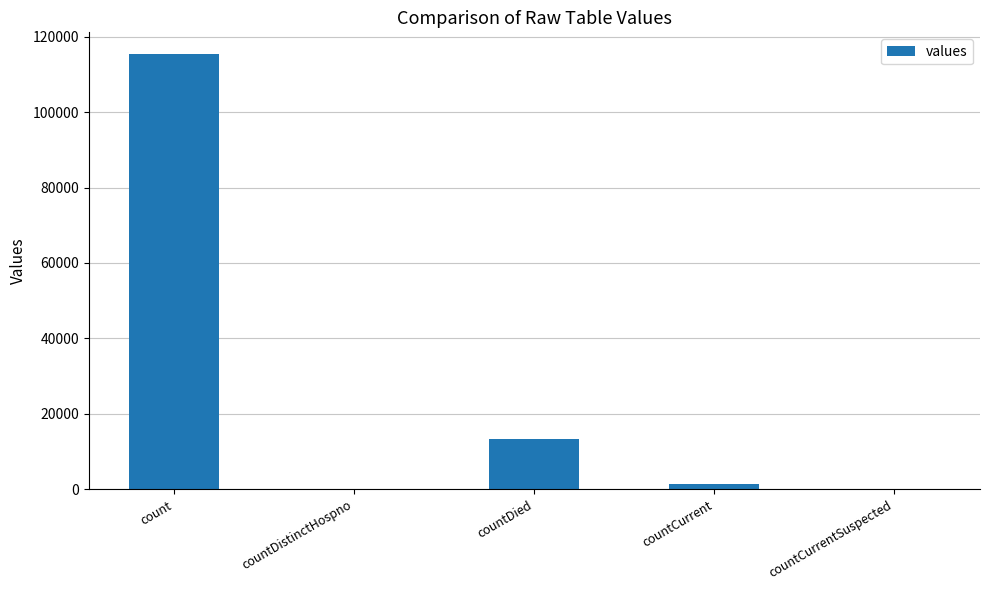

The chart shows a value of 6867 at countDied. True or false?

False